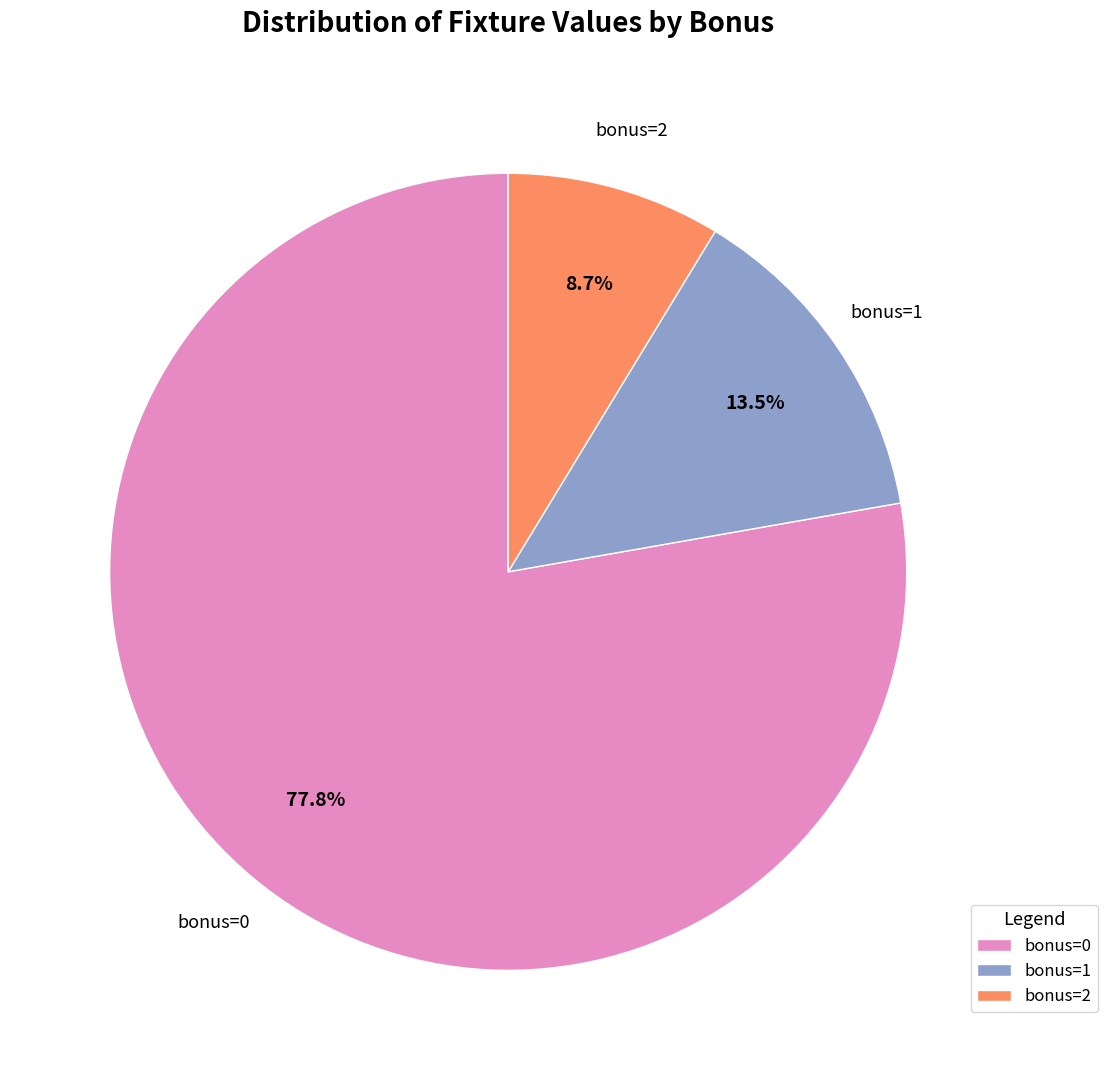

What is the majority slice?

bonus=0